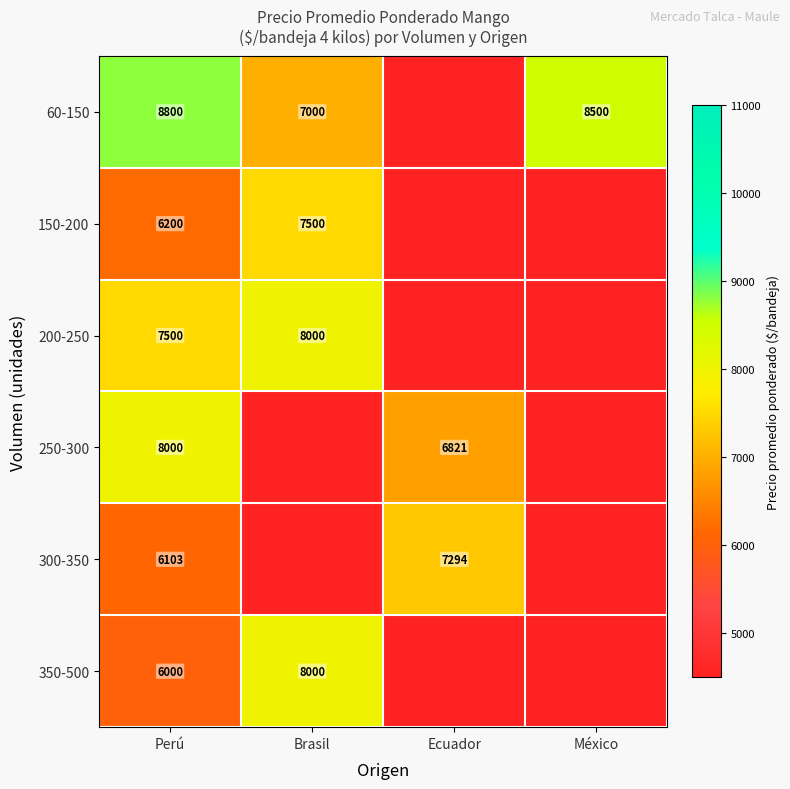

The 60-150 series shows 8800 at Perú. True or false?

True